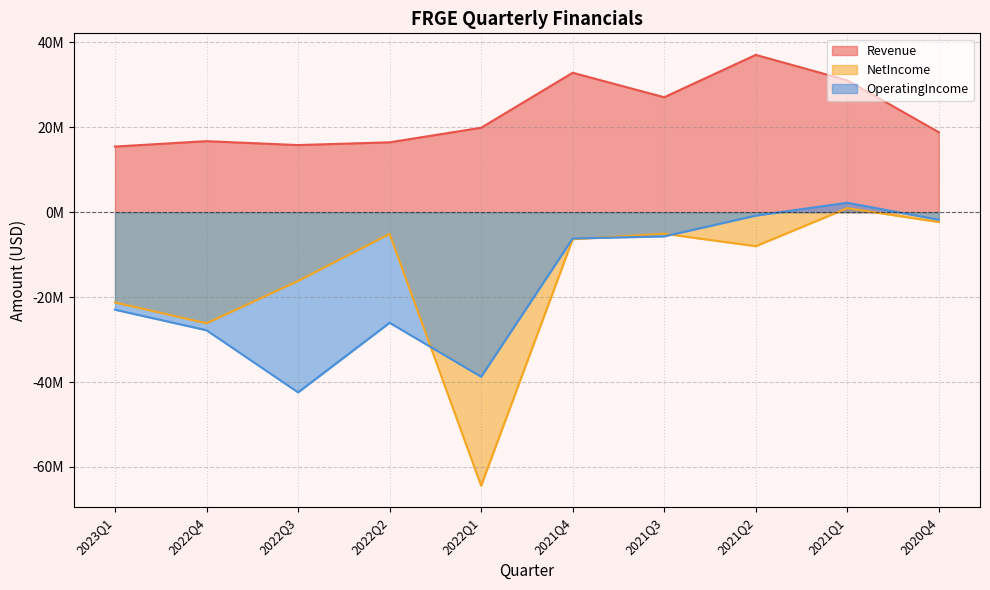

What is the value of the Revenue point at the 8th from the left?

37057000